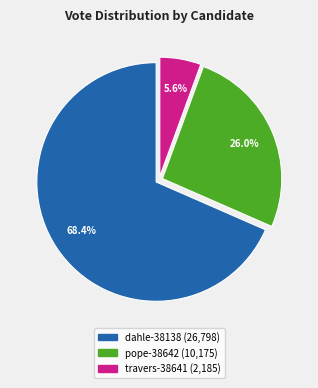

To the nearest percent, what portion does pope-38642 represent?

26%